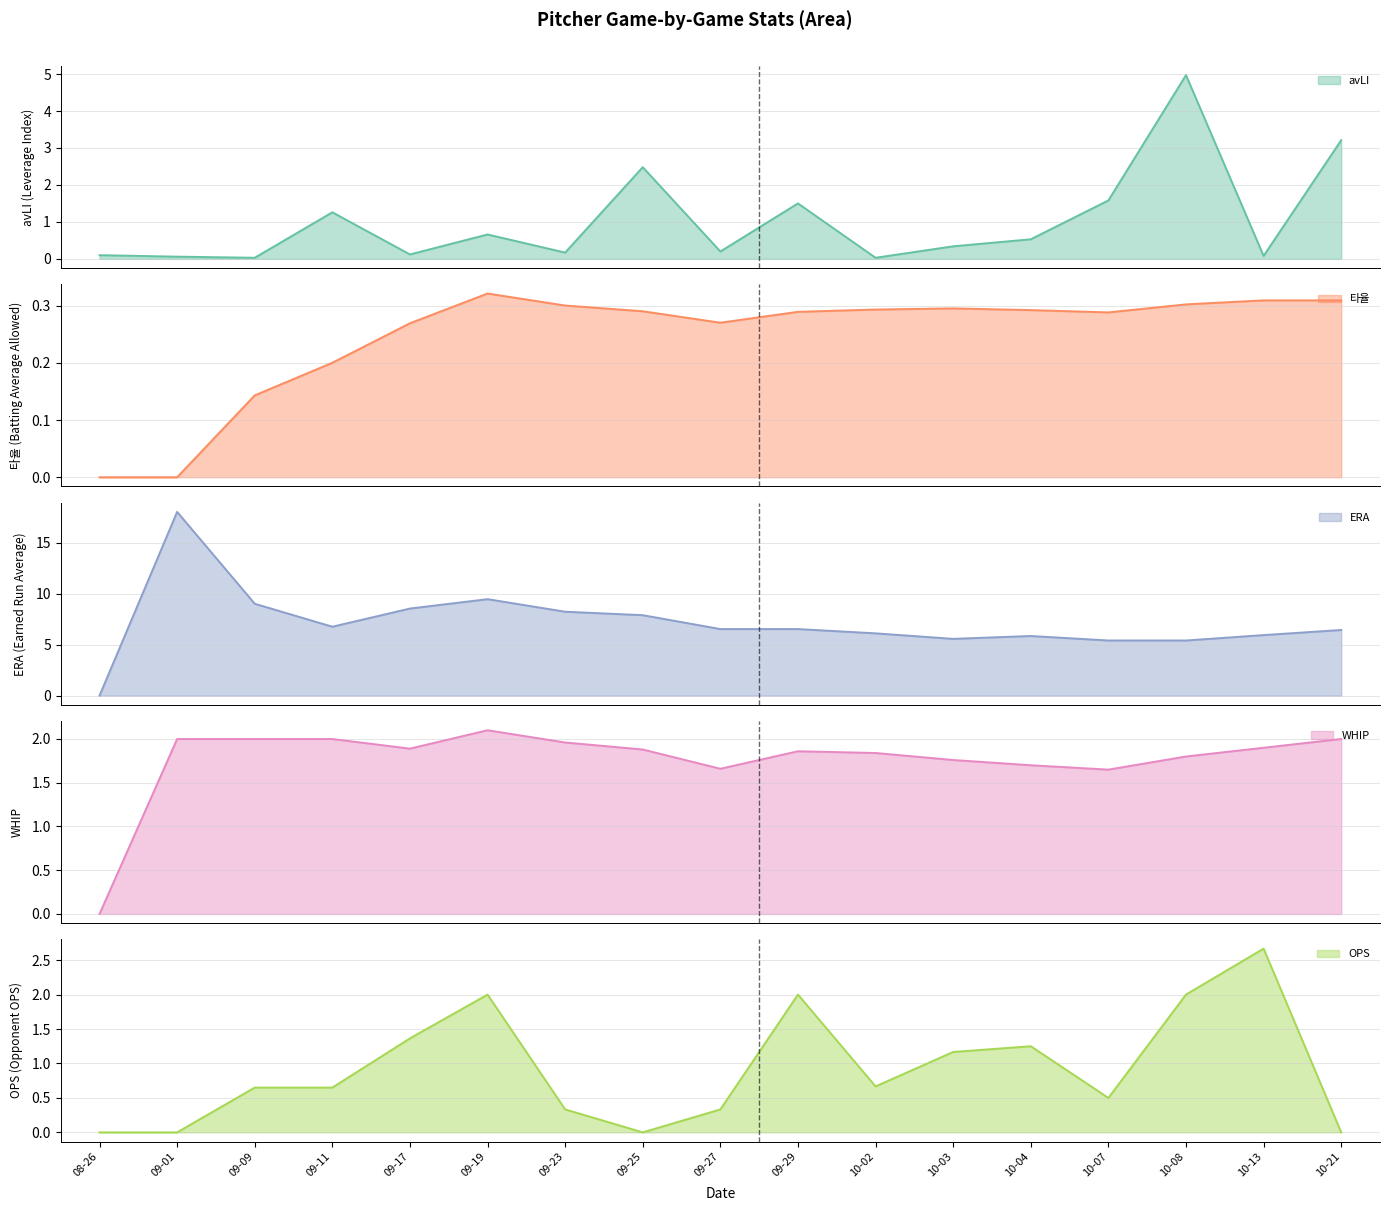

Which series changed the most between 09-01 and 09-11?

ERA